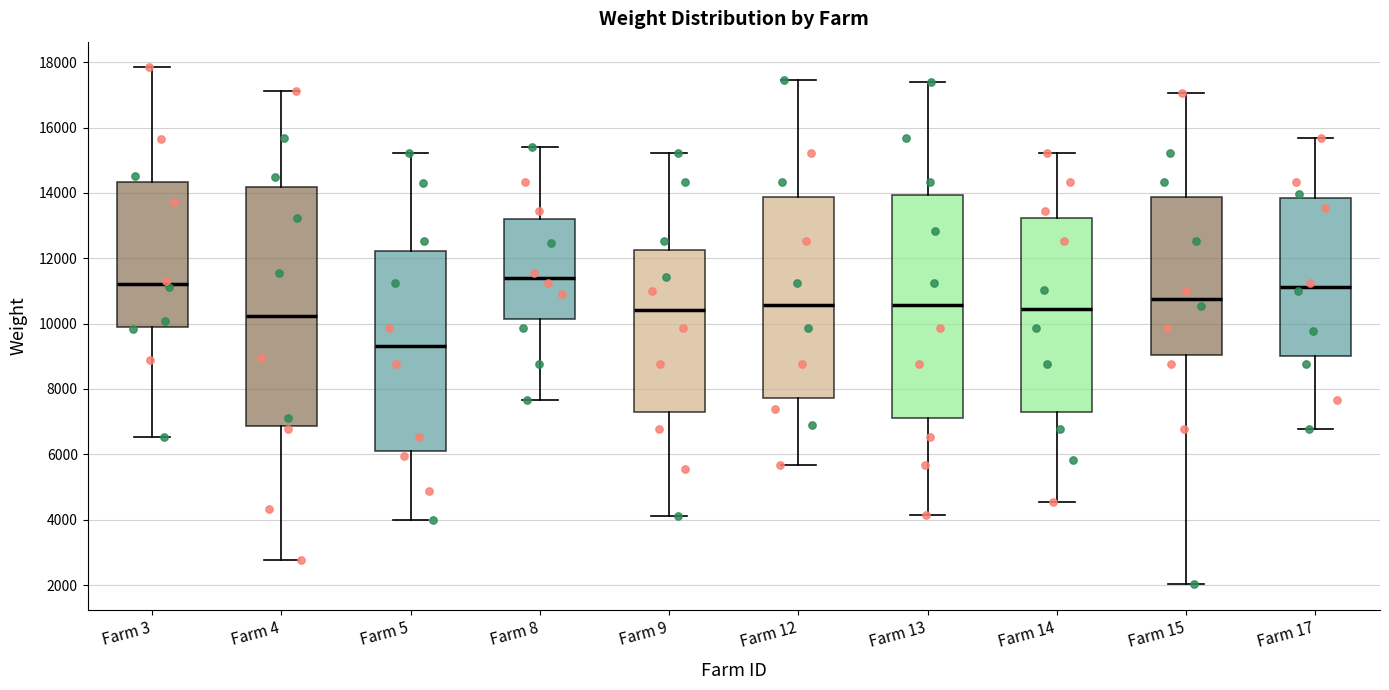

Reading left to right, read every box against the y-axis: the position of its median line, the range the box covers, and the ends of its whiskers. The values are not printed on the chart, so give them approximately, as read against the axis.

Farm 3: median 11200, box 10000 to 14400, whiskers 6600 to 17800
Farm 4: median 10200, box 6800 to 14200, whiskers 2800 to 17200
Farm 5: median 9400, box 6000 to 12200, whiskers 4000 to 15200
Farm 8: median 11400, box 10200 to 13200, whiskers 7600 to 15400
Farm 9: median 10400, box 7200 to 12200, whiskers 4200 to 15200
Farm 12: median 10600, box 7800 to 13800, whiskers 5600 to 17400
Farm 13: median 10600, box 7000 to 14000, whiskers 4200 to 17400
Farm 14: median 10400, box 7200 to 13200, whiskers 4600 to 15200
Farm 15: median 10800, box 9000 to 13800, whiskers 2000 to 17000
Farm 17: median 11200, box 9000 to 13800, whiskers 6800 to 15600